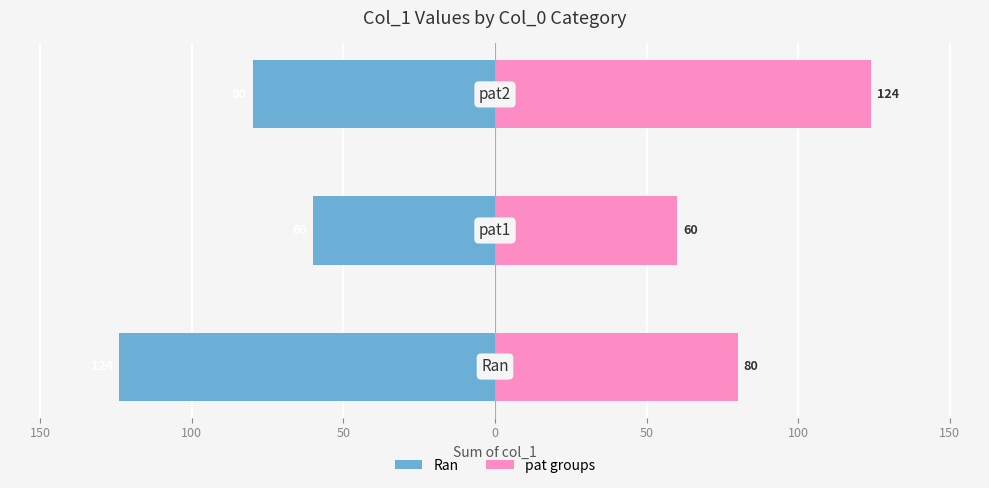

Are the bars horizontal?

Yes